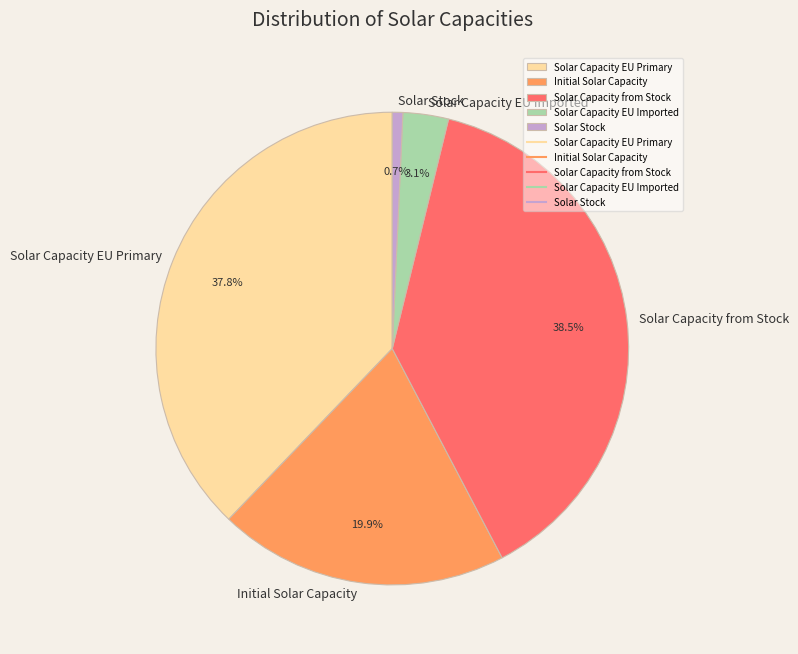

Which has a higher value, Initial Solar Capacity or Solar Stock?

Initial Solar Capacity